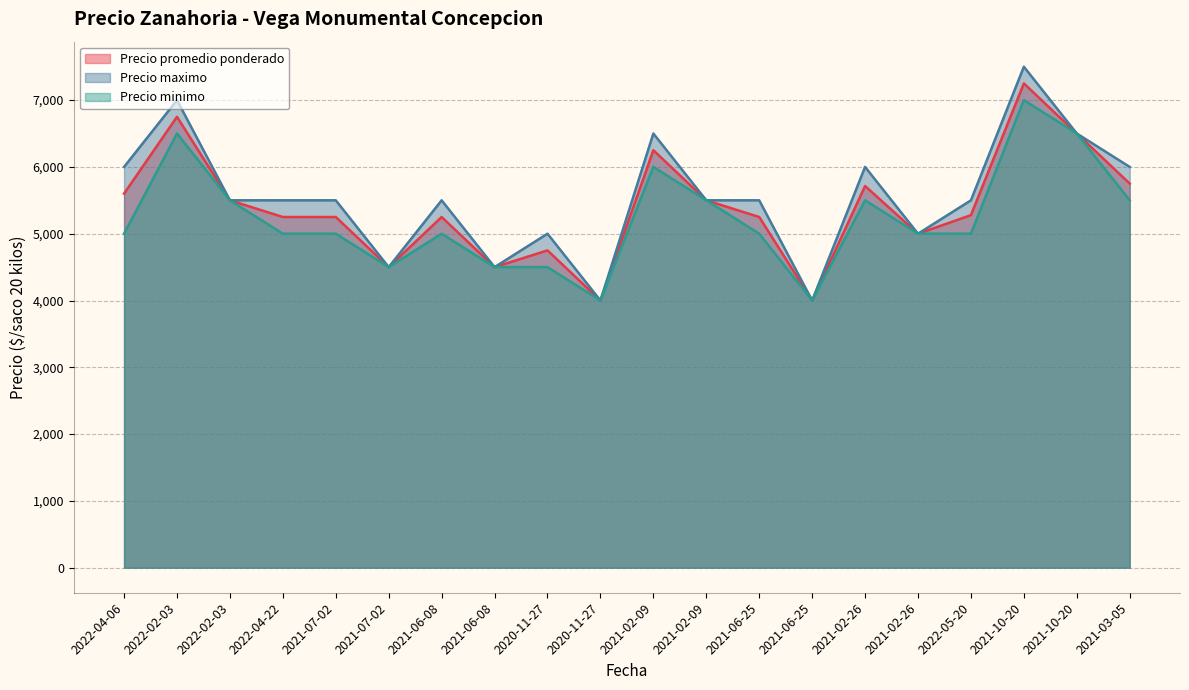

True or false: Precio minimo and Precio maximo intersect in this chart.

False